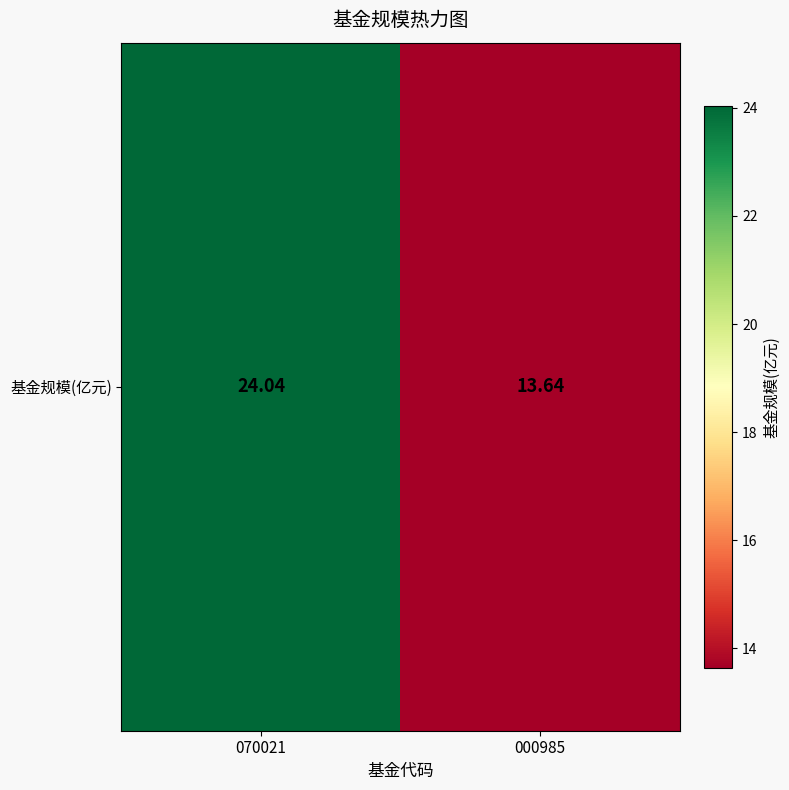

The chart shows a value of 24.0 at 070021. True or false?

True